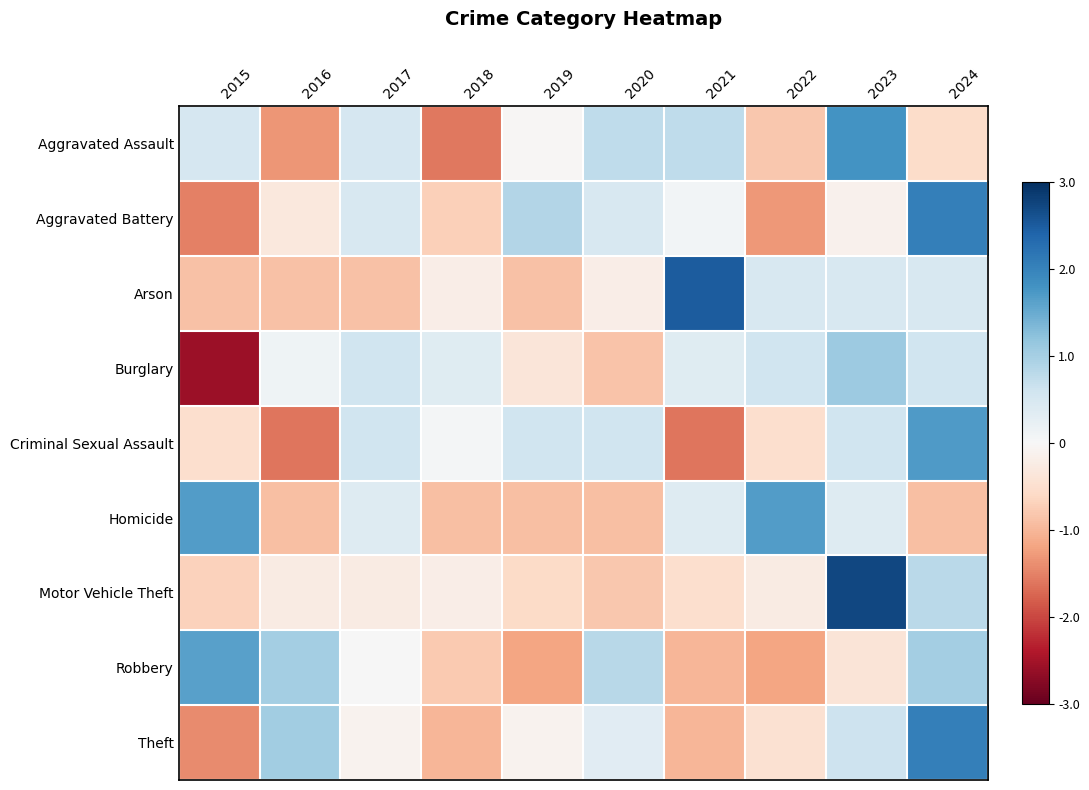

At which category is the sum across all series the highest?

2024